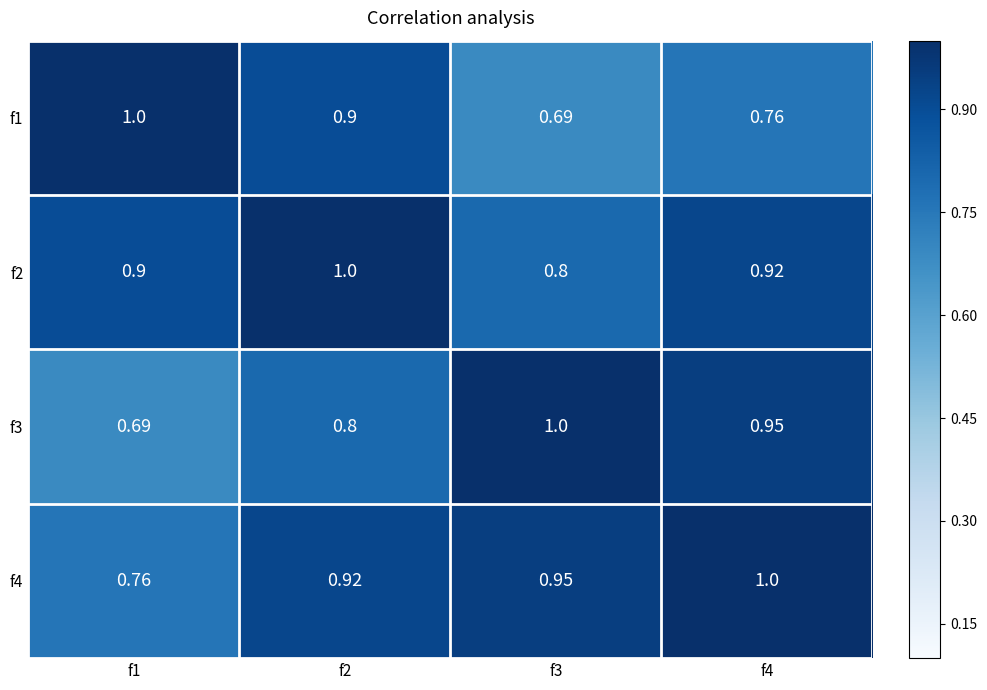

Count the number of data series in this chart.

4